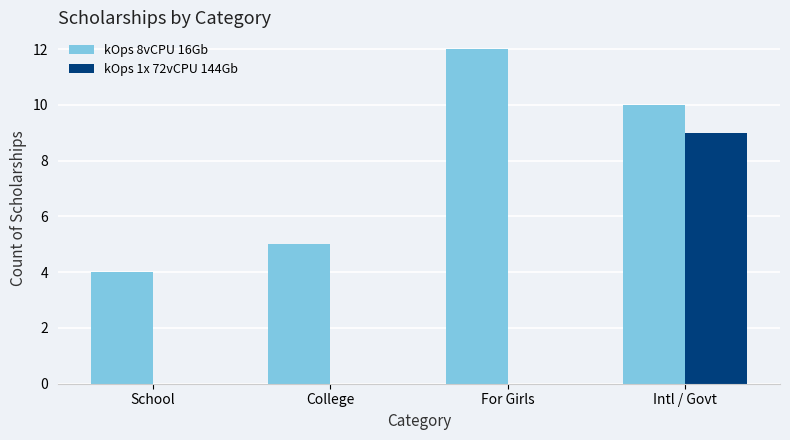

True or false: kOps 1x 72vCPU 144Gb has a value of 6 at College.

False